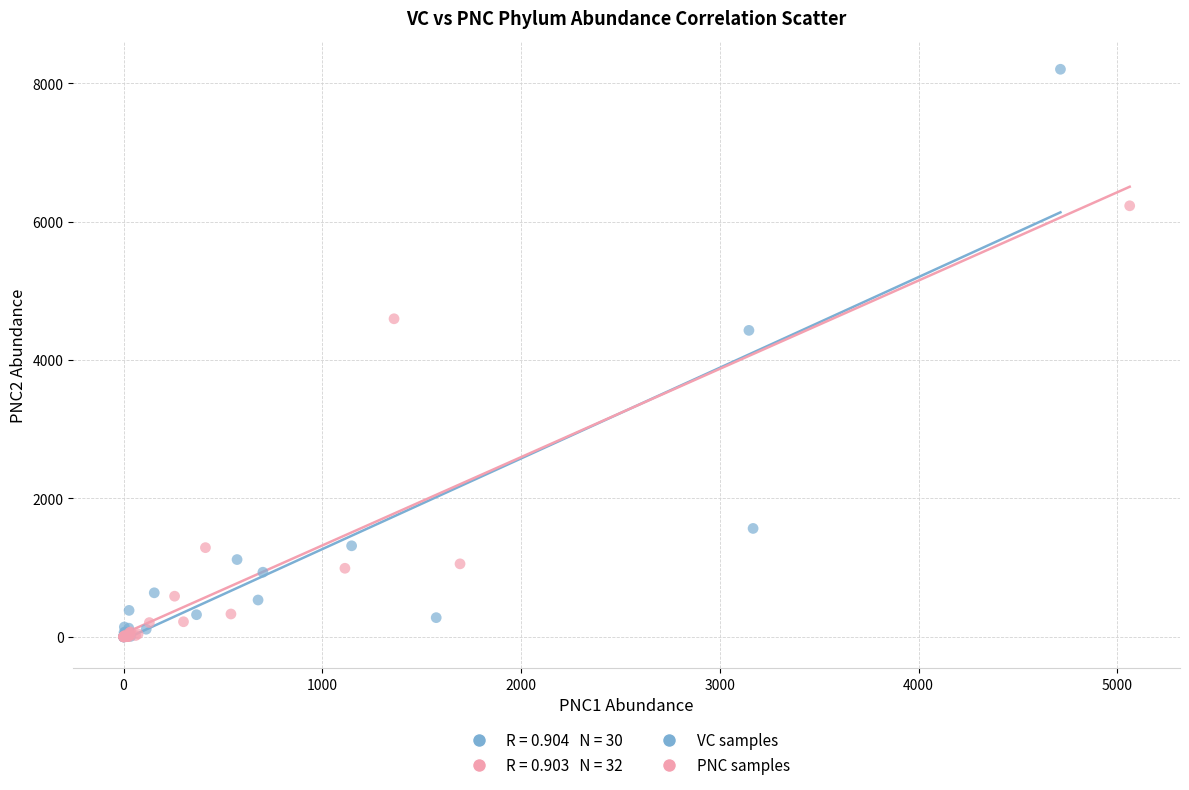

Which series has the widest spread of Y values?

VC samples